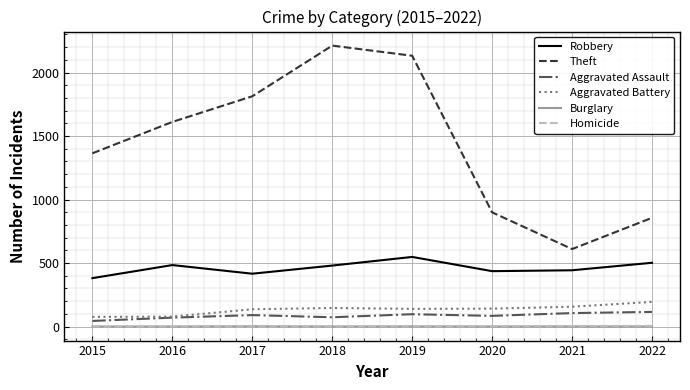

How many Homicide values are between 1 and 4?

6